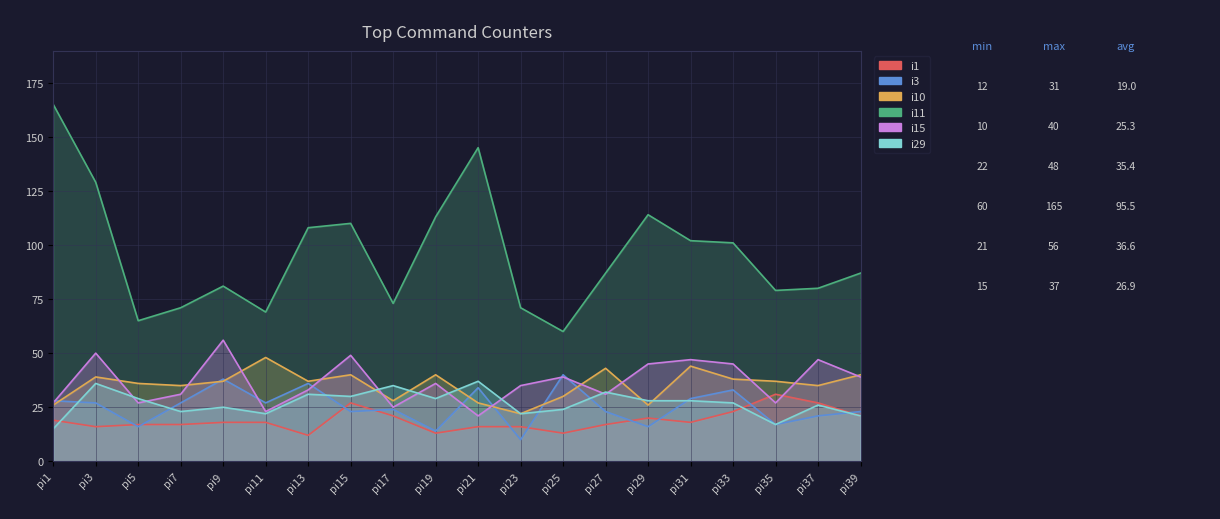

How many data points in i11 are less than 87?

9